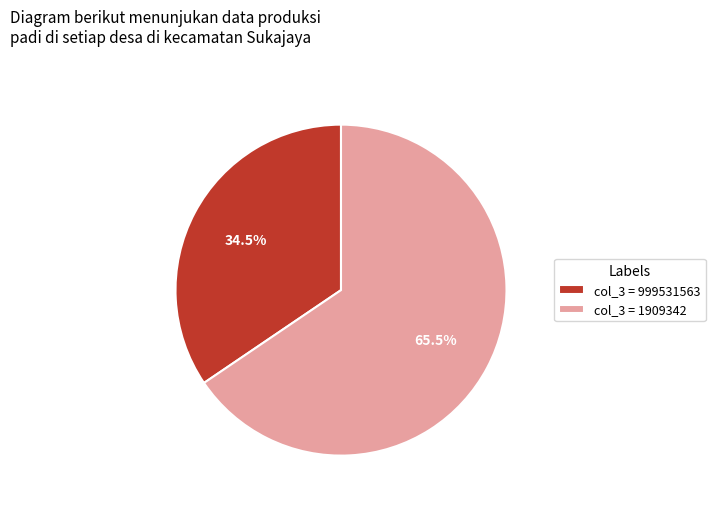

How many slices are in this pie chart?

2